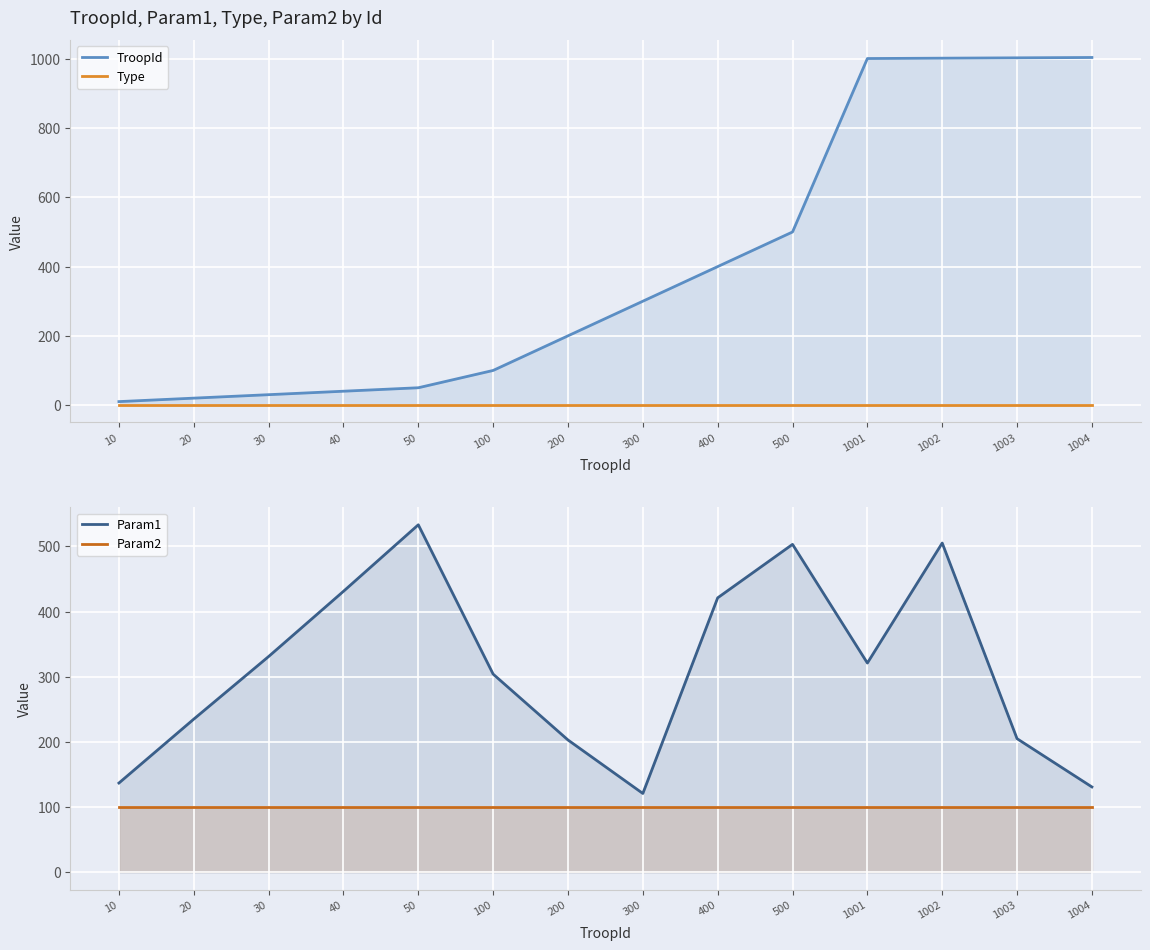

What is the lowest value of the TroopId series?

10